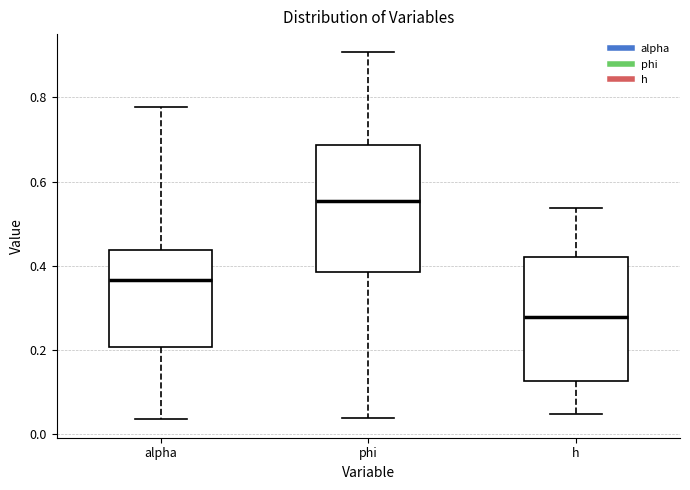

Where is the lower edge of the box for h on the y-axis? The values are not printed on the chart, so give them approximately, as read against the axis.

0.12